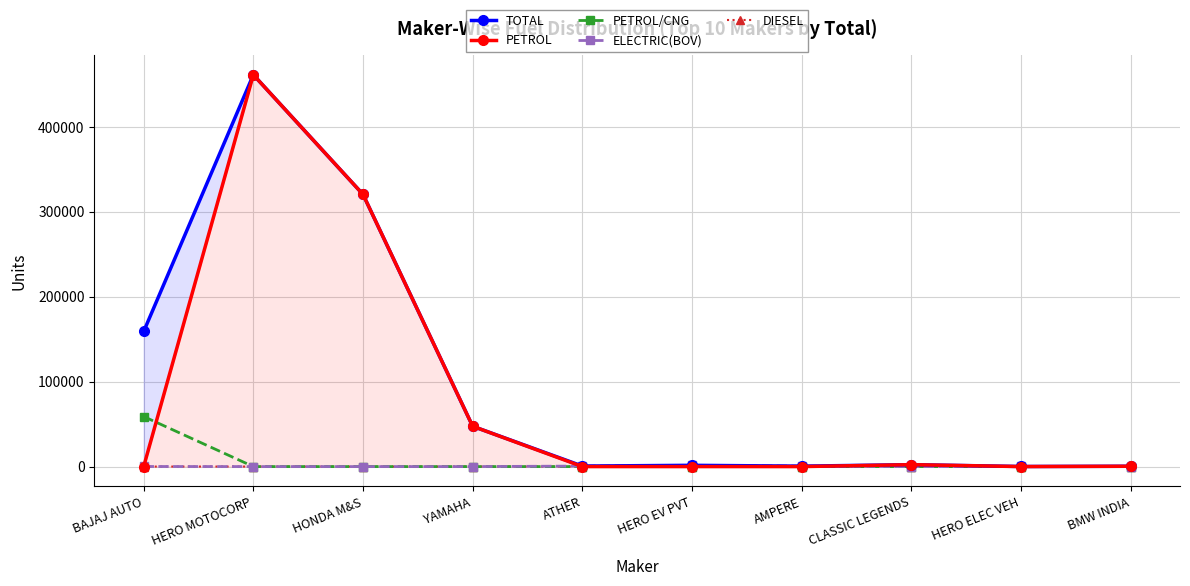

True or false: TOTAL has more than 1 interior local peaks.

True